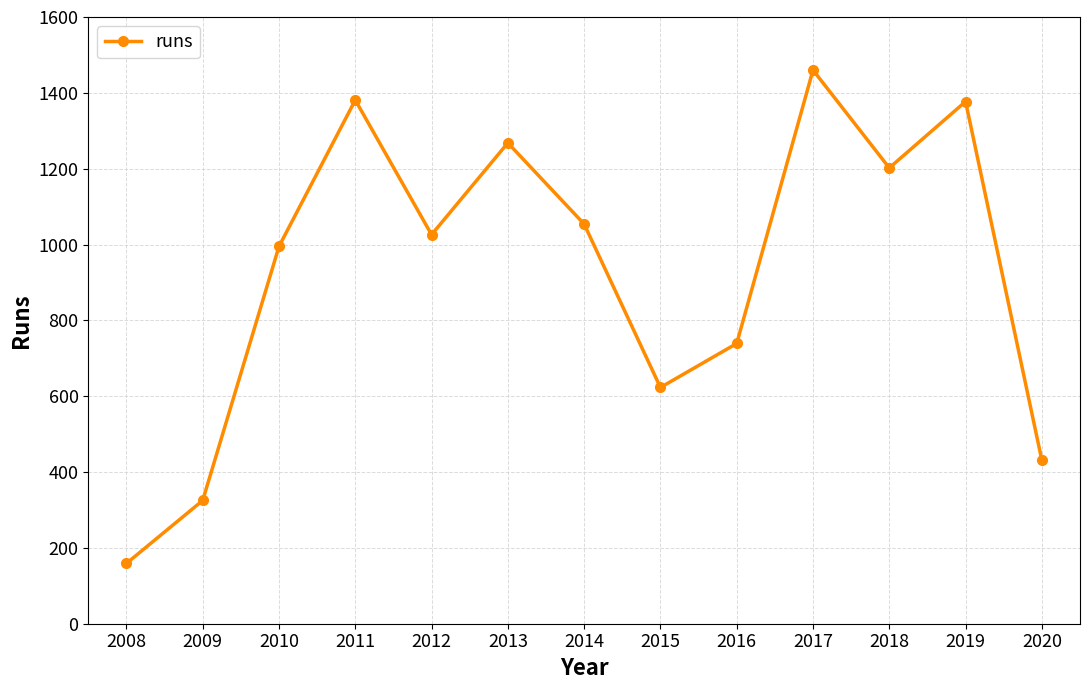

Where is the data nearest to the value 809?

2016